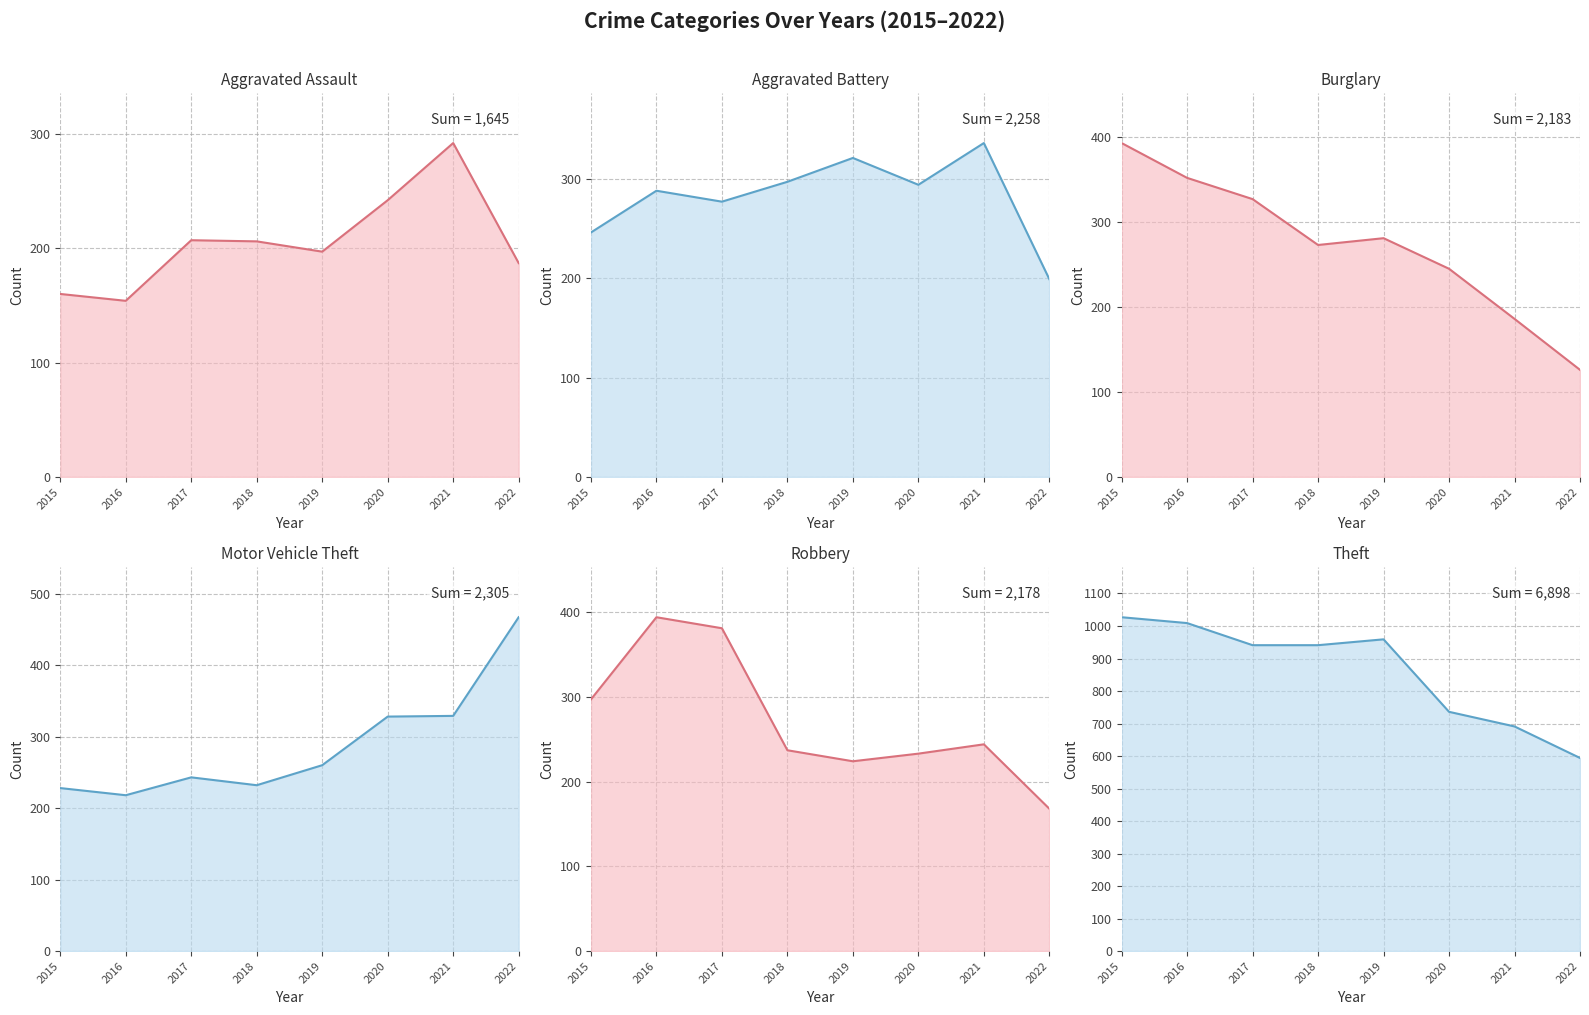

What is the average value of the Robbery series?

272